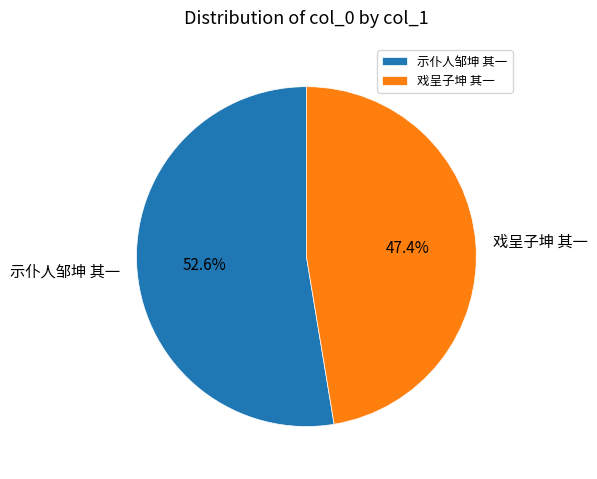

What is the largest slice in the pie chart?

示仆人邹坤 其一